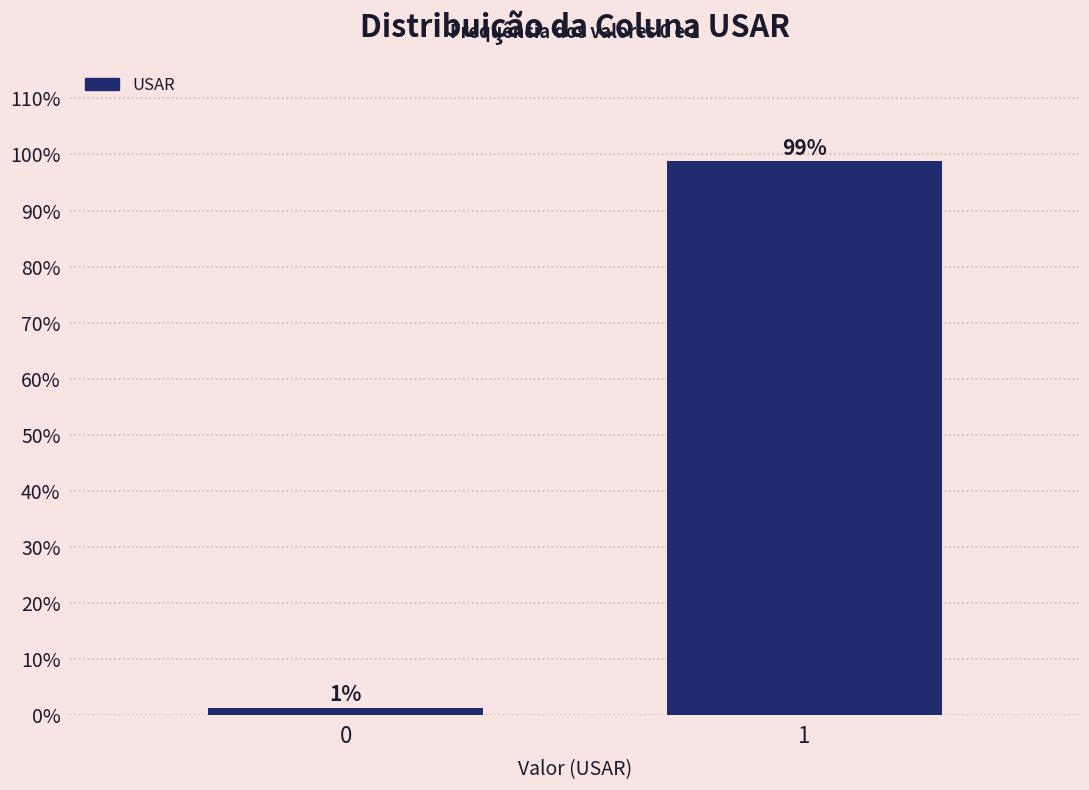

What is the value of the 2nd bar from the left?

98.8